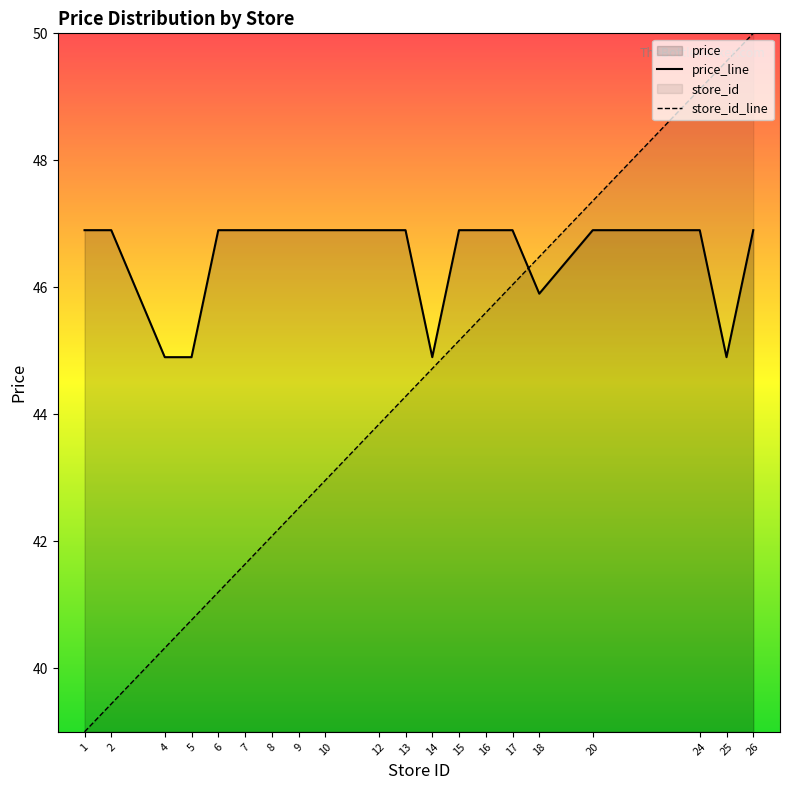

What is the average value of the avg_price series?

46.5